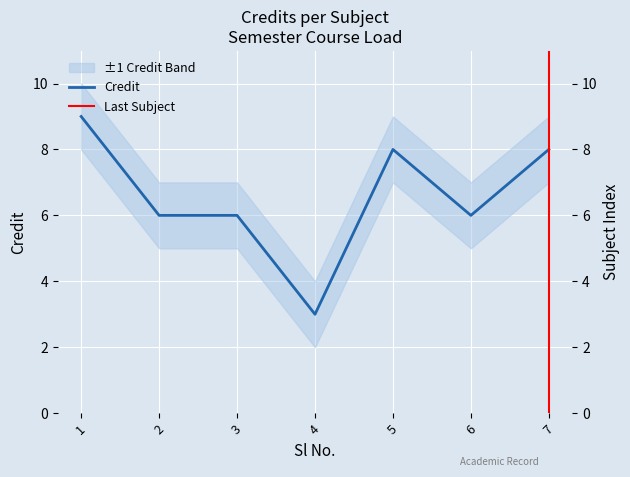

What is the maximum value shown in the chart?

9